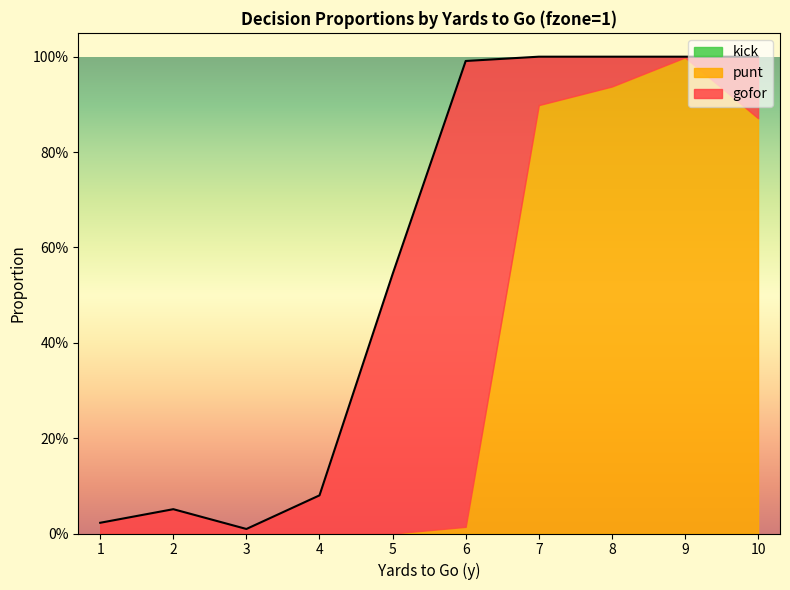

Is it true that gofor equals 0.0 at 10?

False